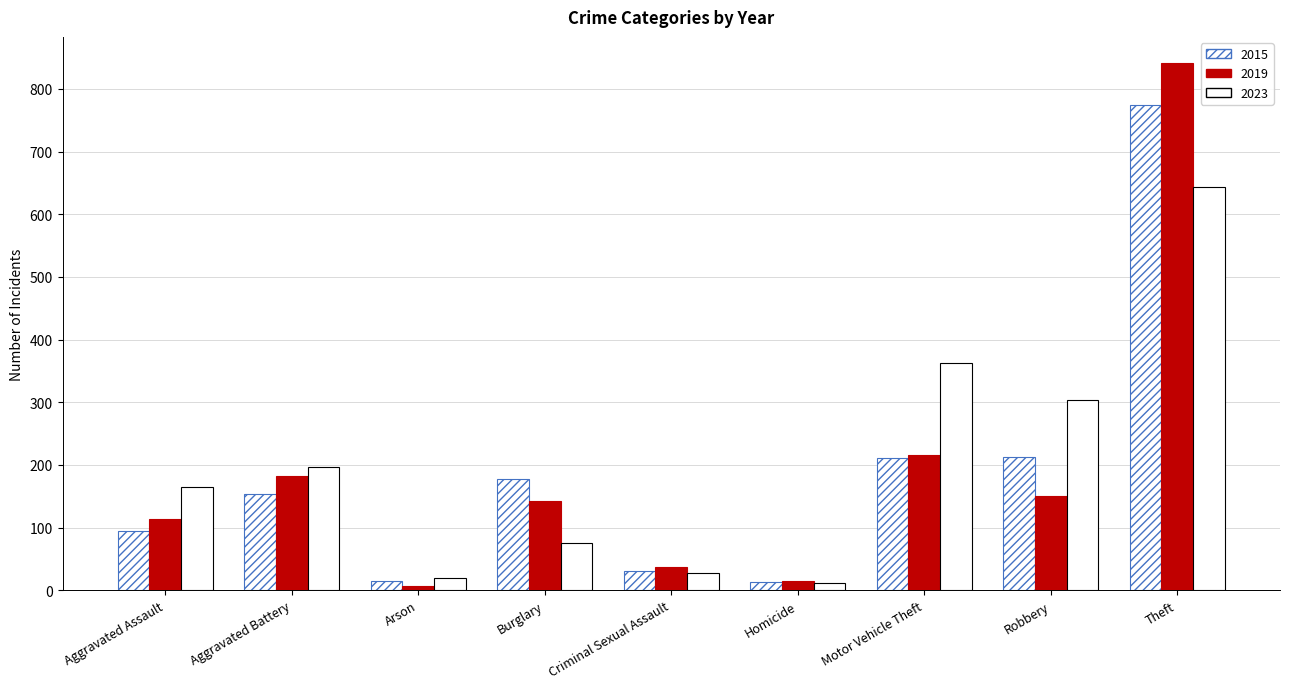

Are the bars grouped side by side (vs. stacked)?

Yes